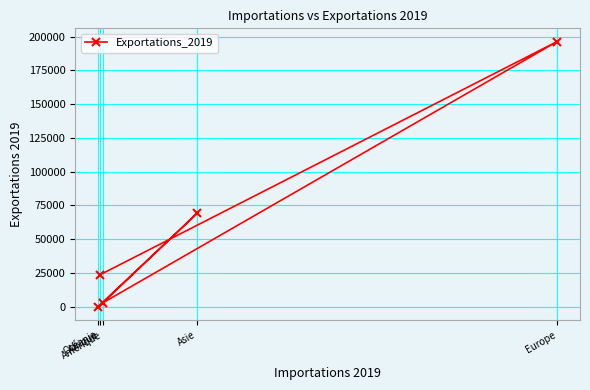

What is the sum of the values at Afrique and Océanie?

23757